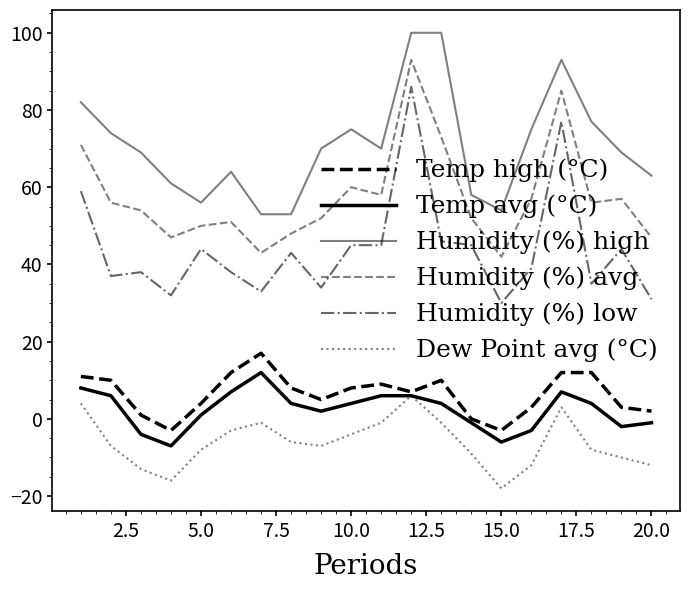

How many lines are shown in the chart?

6